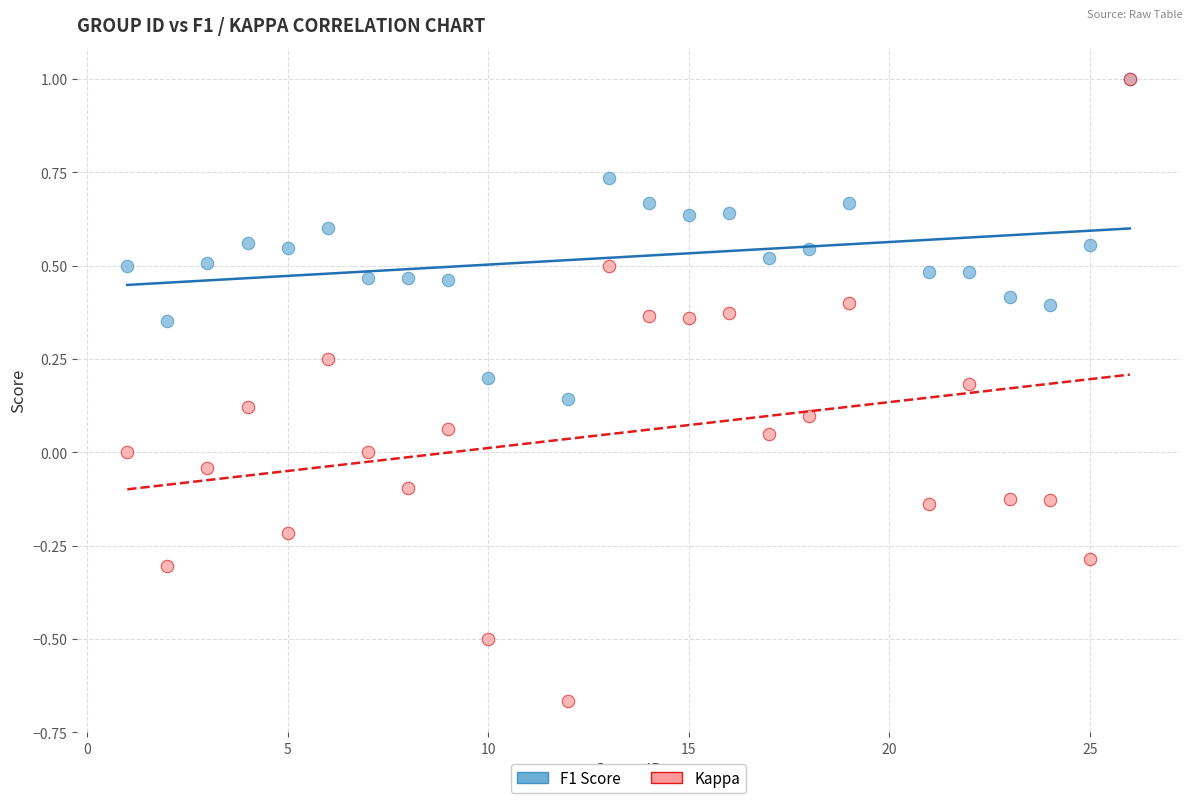

What are all the series names shown in the legend?

F1 Score, Kappa